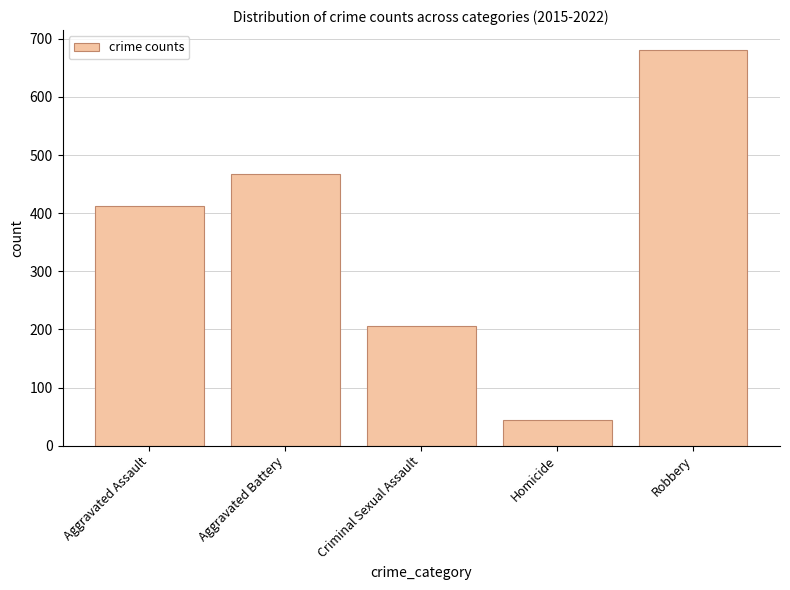

At which label is the value closest to 362?

Aggravated Assault